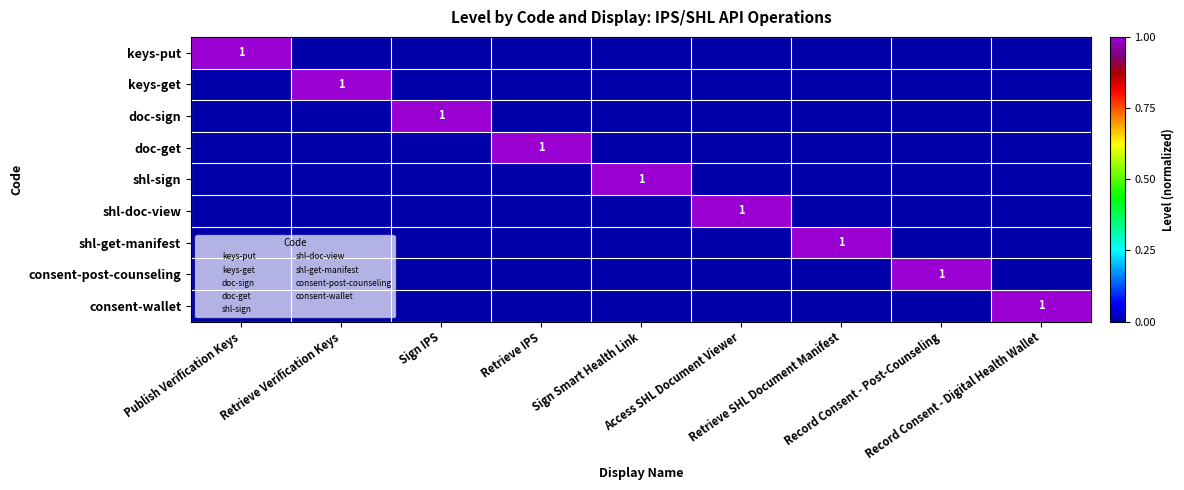

How many positive values does the shl-doc-view series have?

1